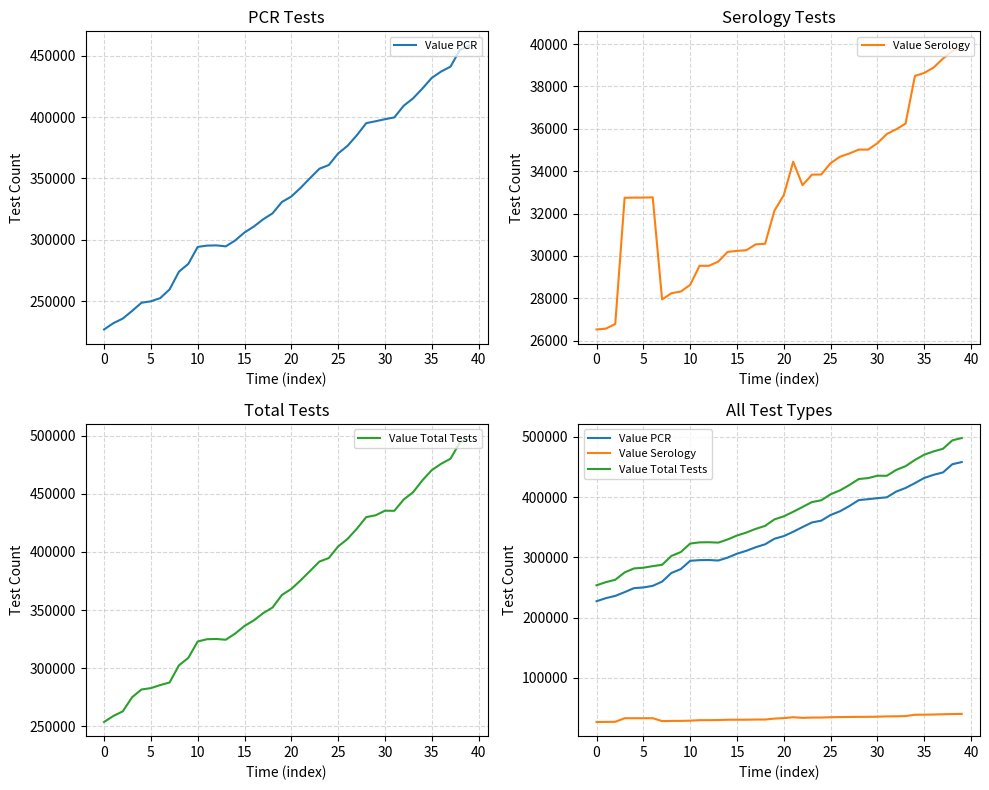

Rank the series at 35 from lowest to highest value.

Value Serology, Value PCR, Value Total Tests